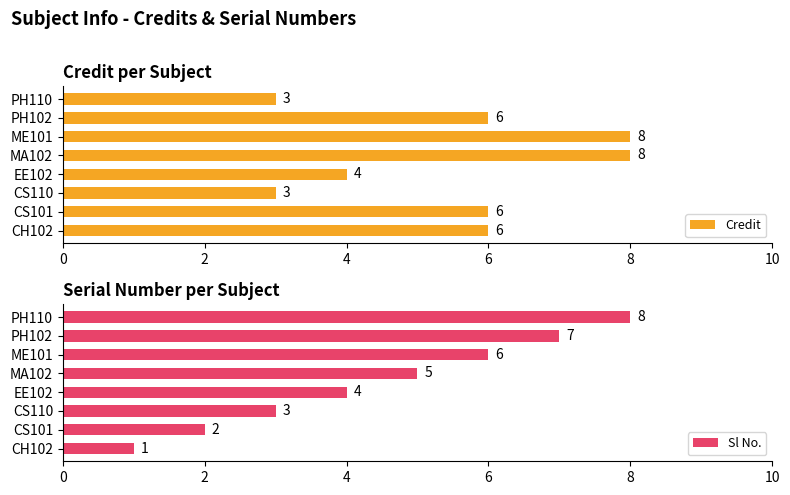

True or false: Sl No. has a value of 2 at PH110.

False